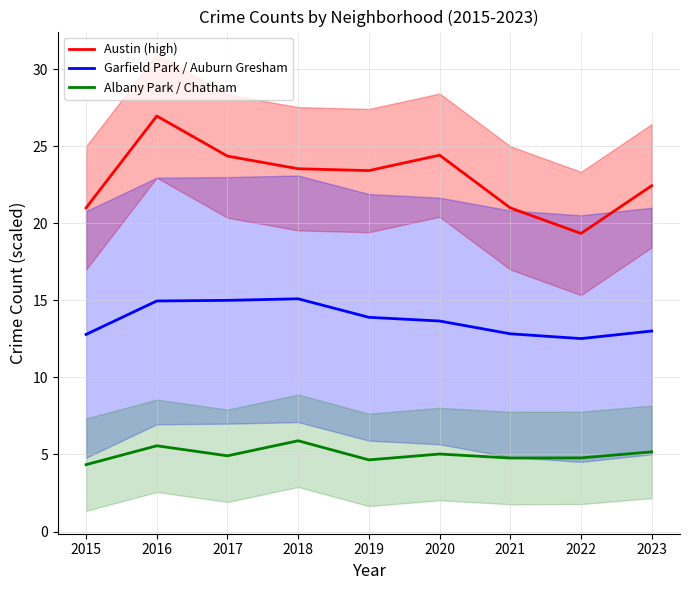

At which category does the chart reach its peak across all series?

2016